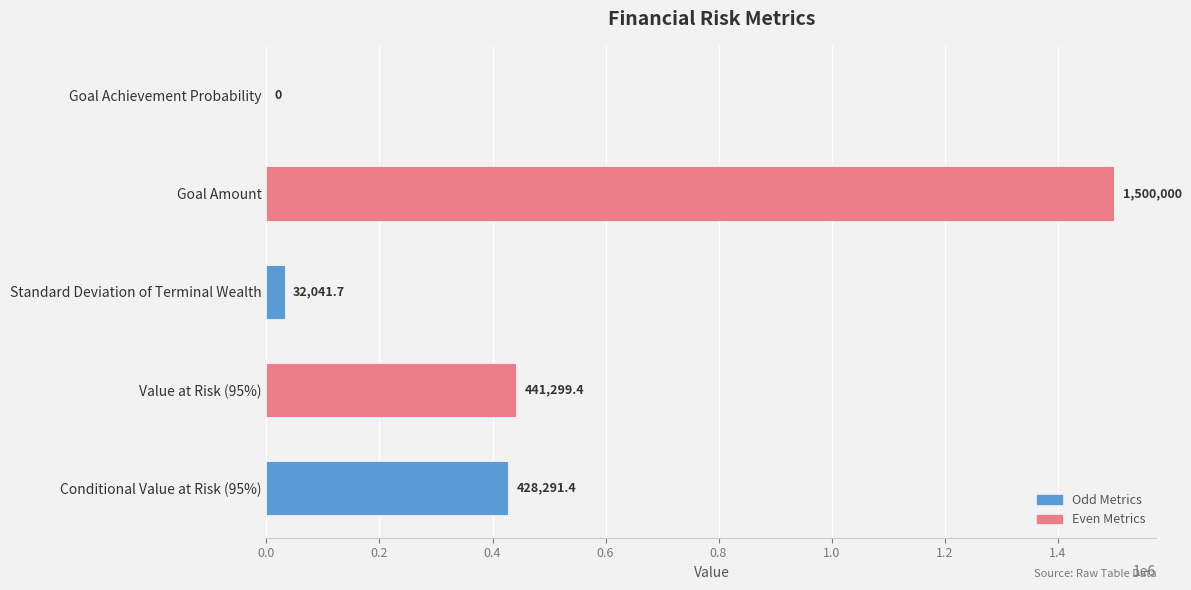

Reading top to bottom, list all the values displayed in this chart.

Goal Achievement Probability=0.0	Goal Amount=1500000.0	Standard Deviation of Terminal Wealth=32041.7	Value at Risk (95%)=441299.4	Conditional Value at Risk (95%)=428291.4